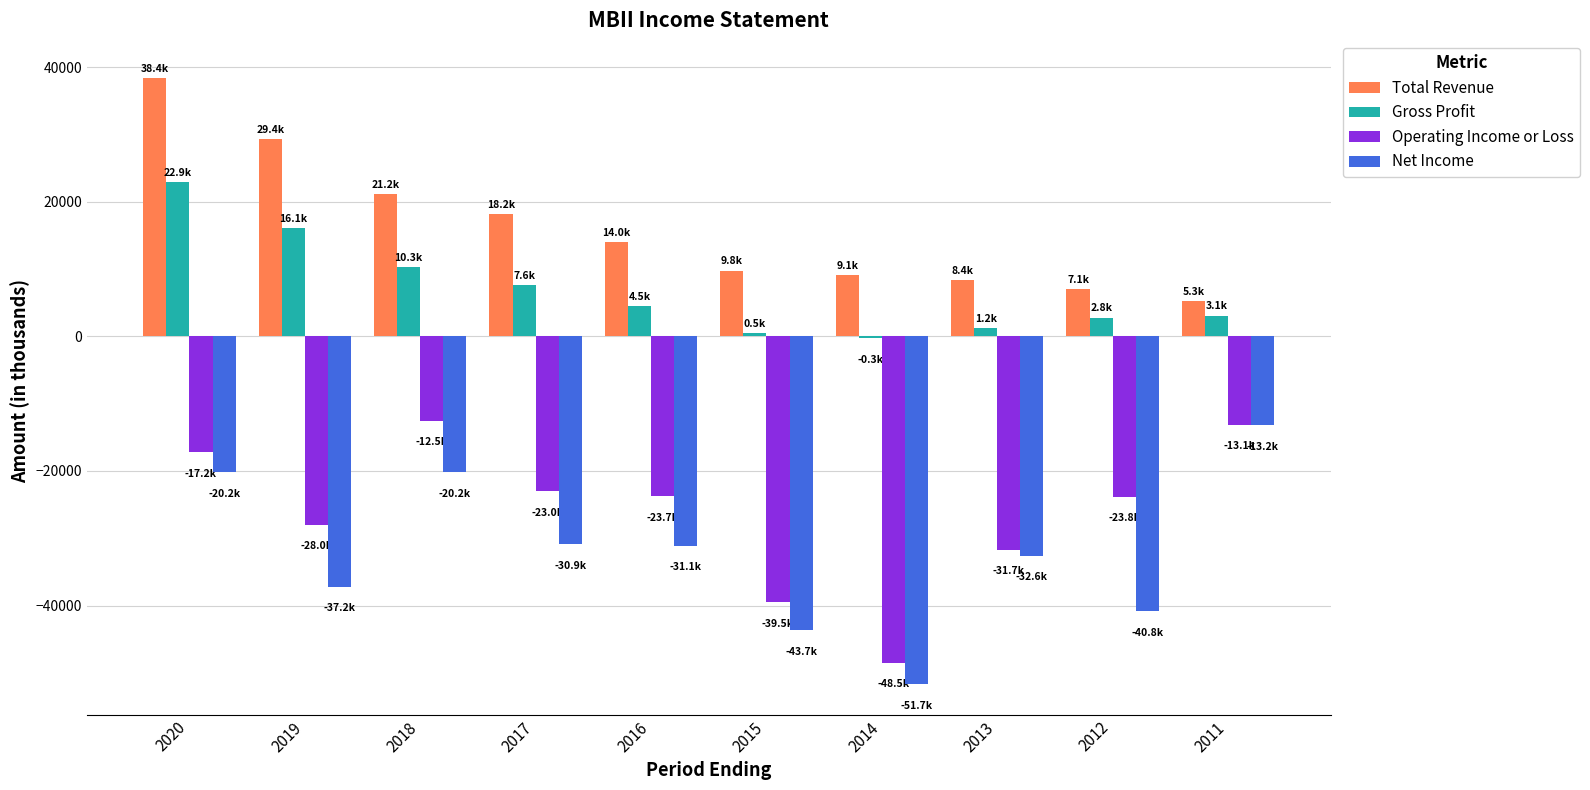

Is the value of Gross Profit at 2018 greater than the value of Total Revenue at 2018?

No